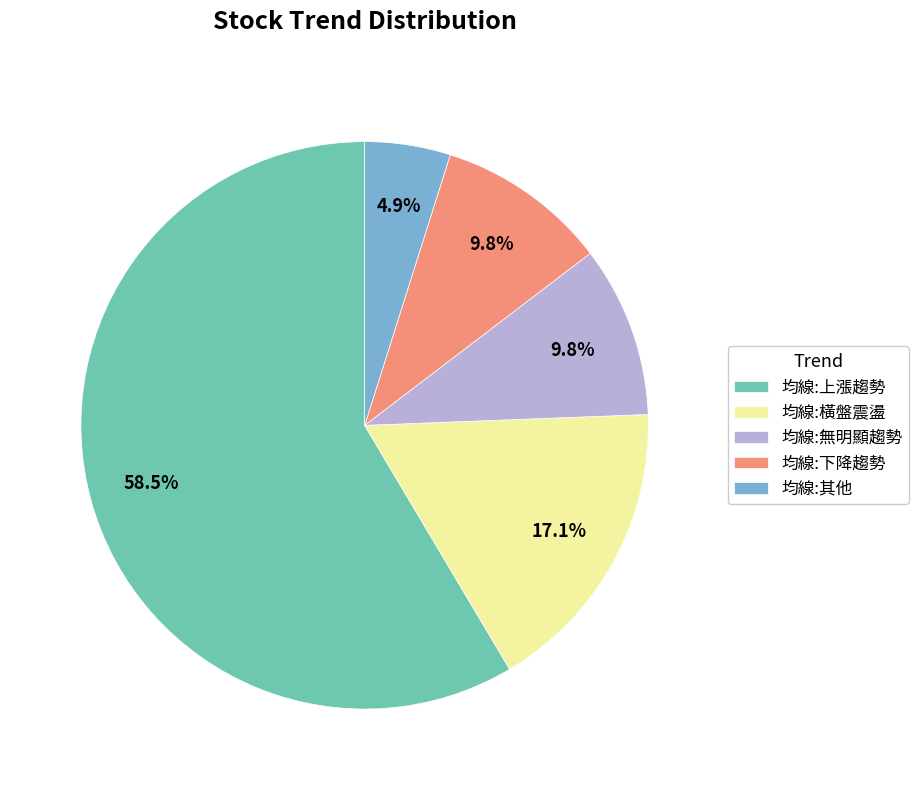

To the nearest percent, what portion does 均線:無明顯趨勢 represent?

10%